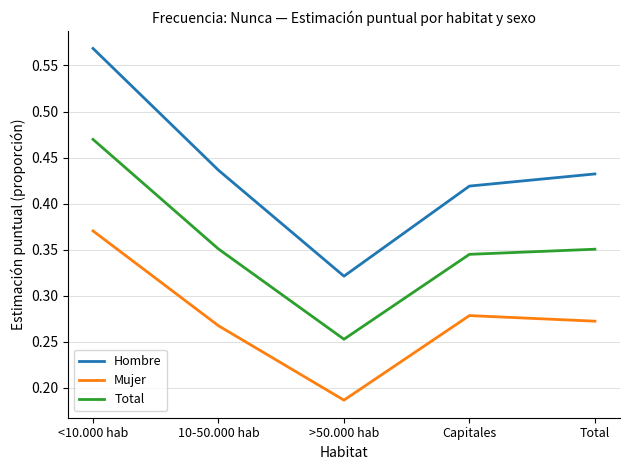

How many Mujer values are between 0 and 1?

5